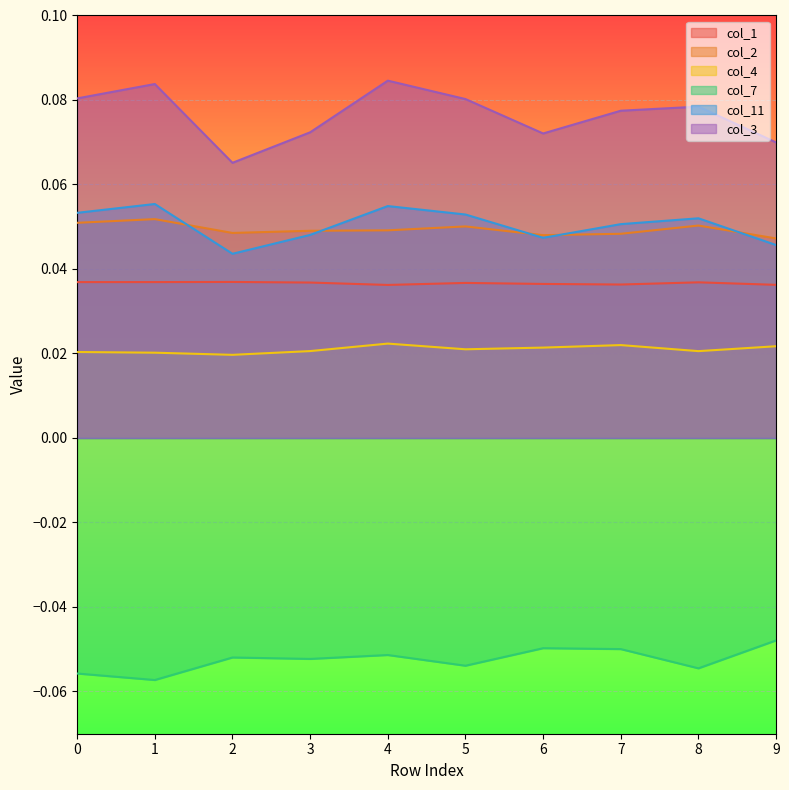

In col_1, how many points are lower than both neighbors (excluding endpoints)?

2